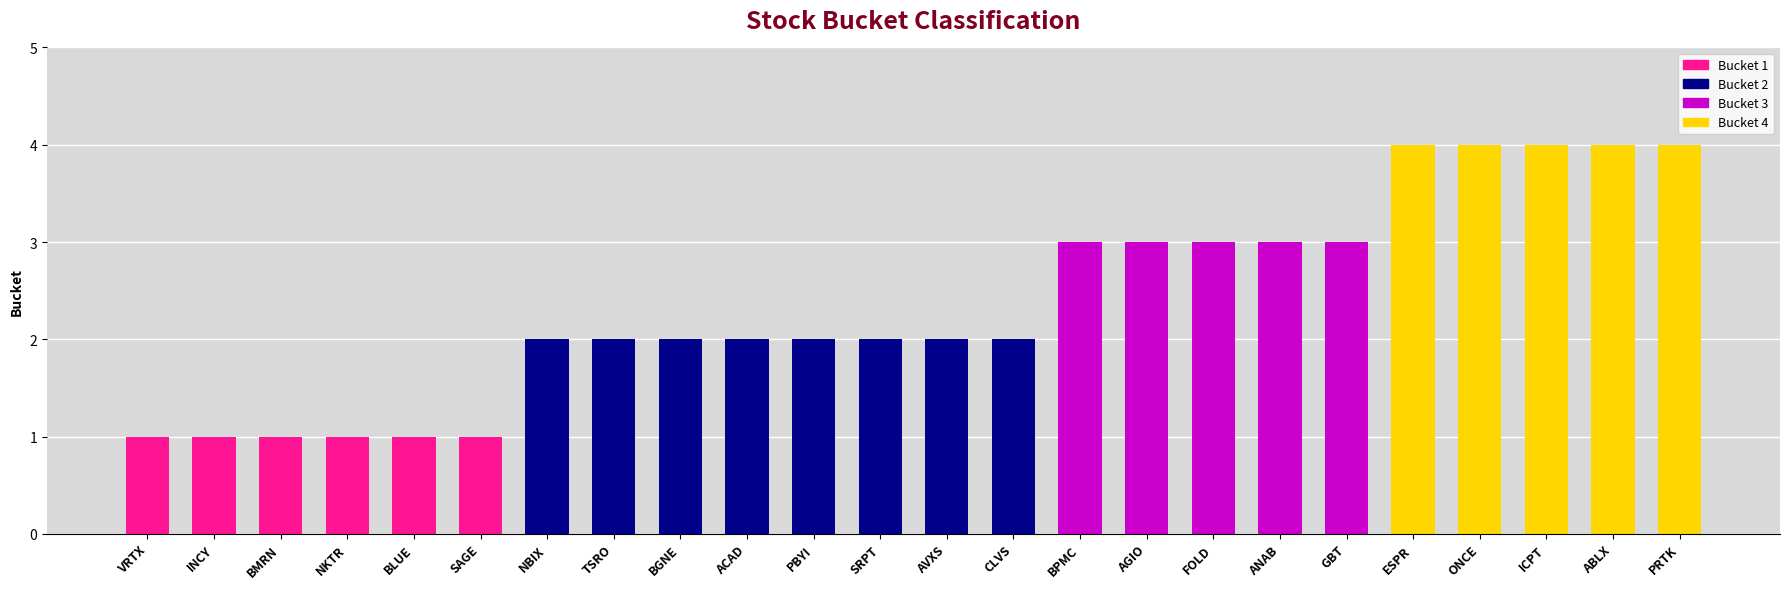

What is the label of the 23rd bar from the right?

INCY